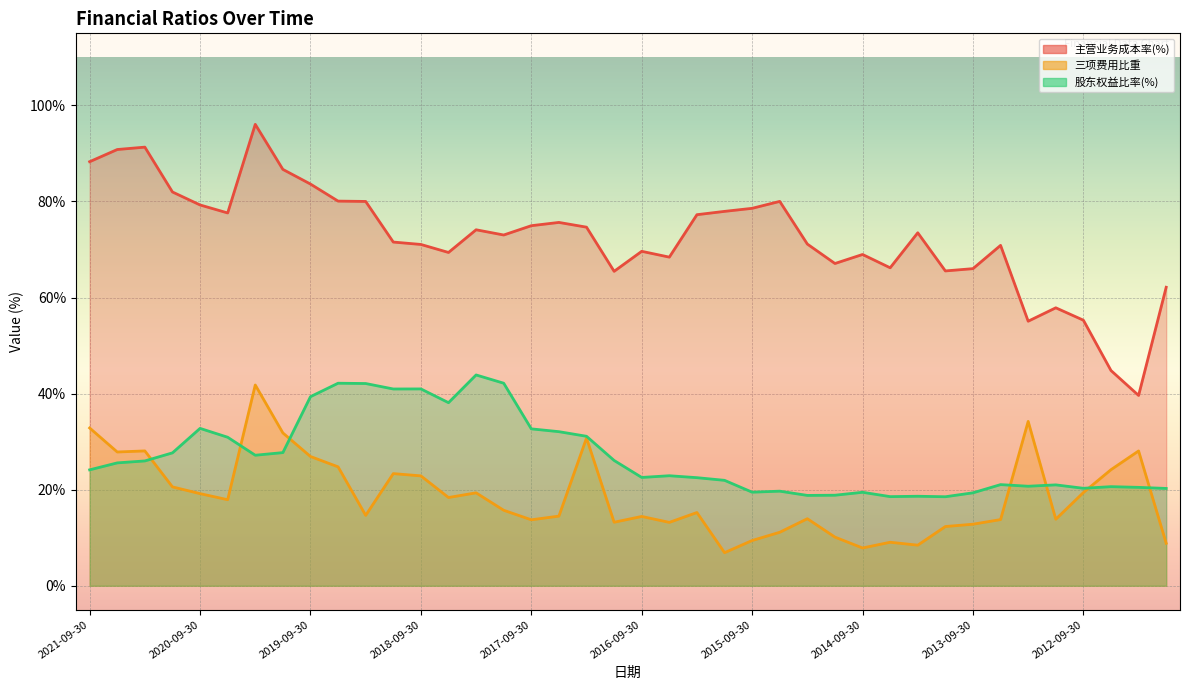

List the series in order of their overall mean, highest first.

主营业务成本率(%), 股东权益比率(%), 三项费用比重